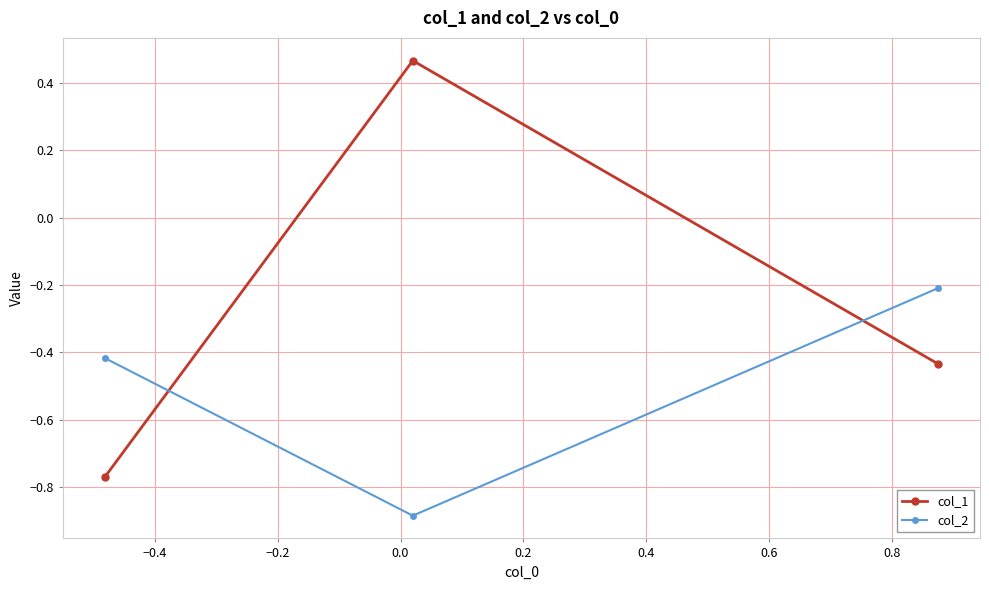

Which series has the largest total across all categories?

col_1